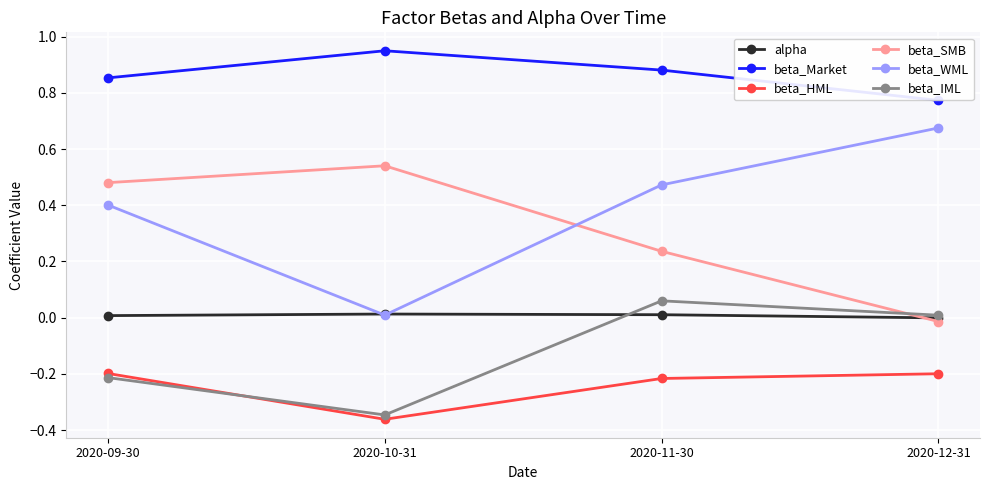

Where is the first local minimum for beta_IML?

2020-10-31